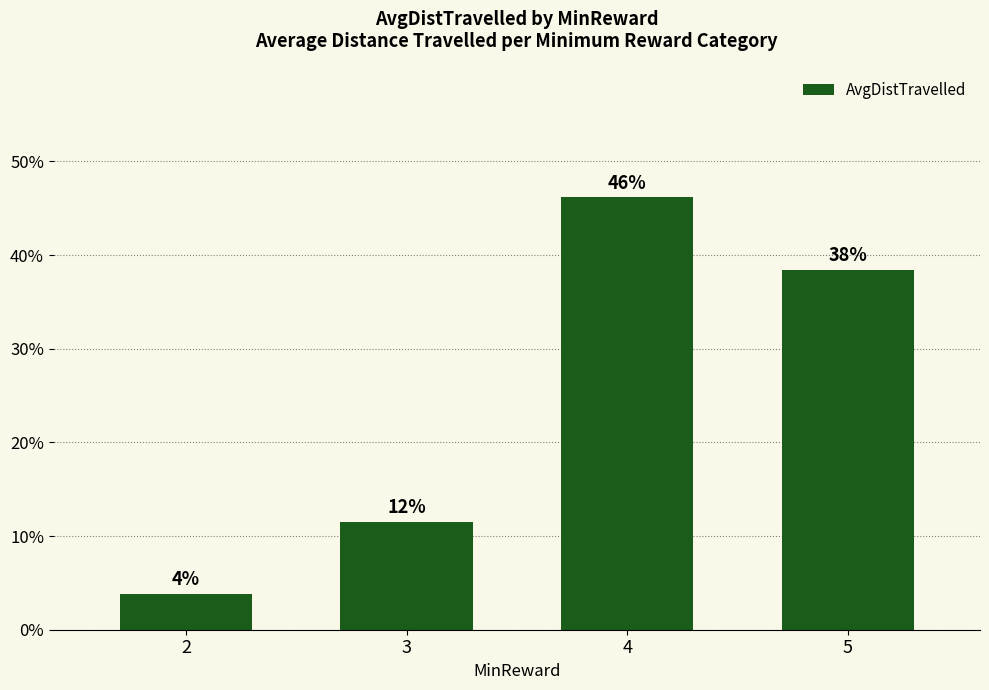

Which label corresponds to the largest value in the chart?

4